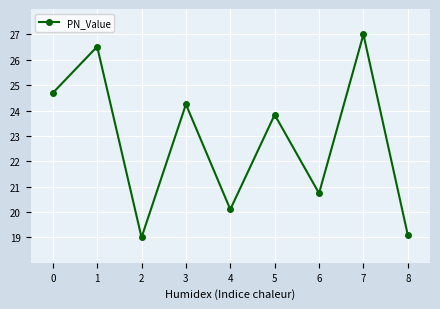

What is the maximum value shown in the chart?

27.0